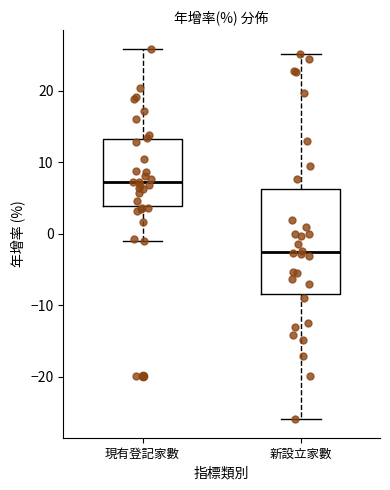

Where is the upper edge of the box for 現有登記家數 on the y-axis? The values are not printed on the chart, so give them approximately, as read against the axis.

13